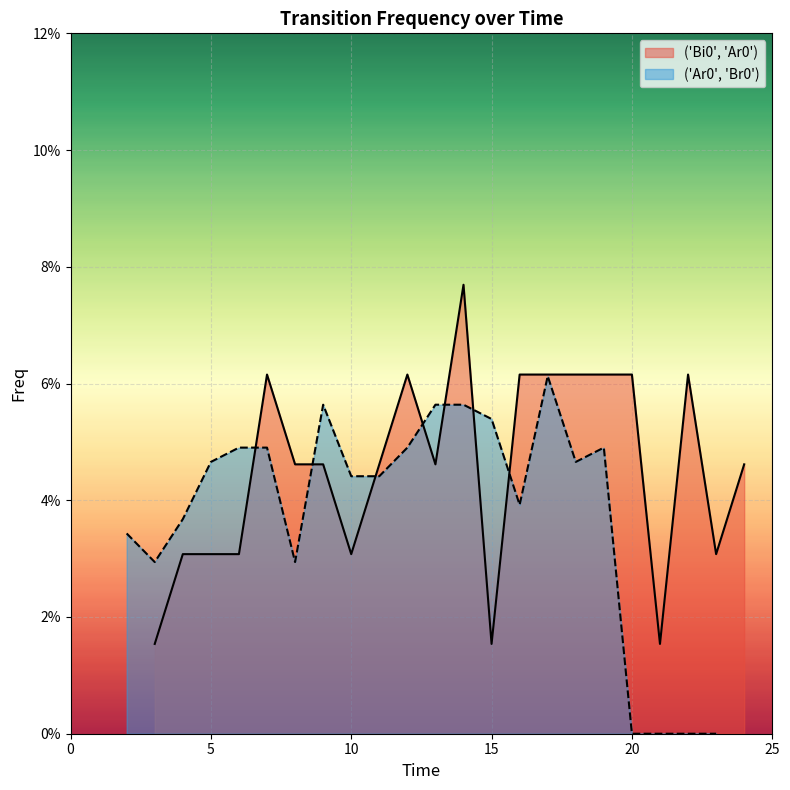

What is the sum of all ('Ar0', 'Br0') values?

0.8